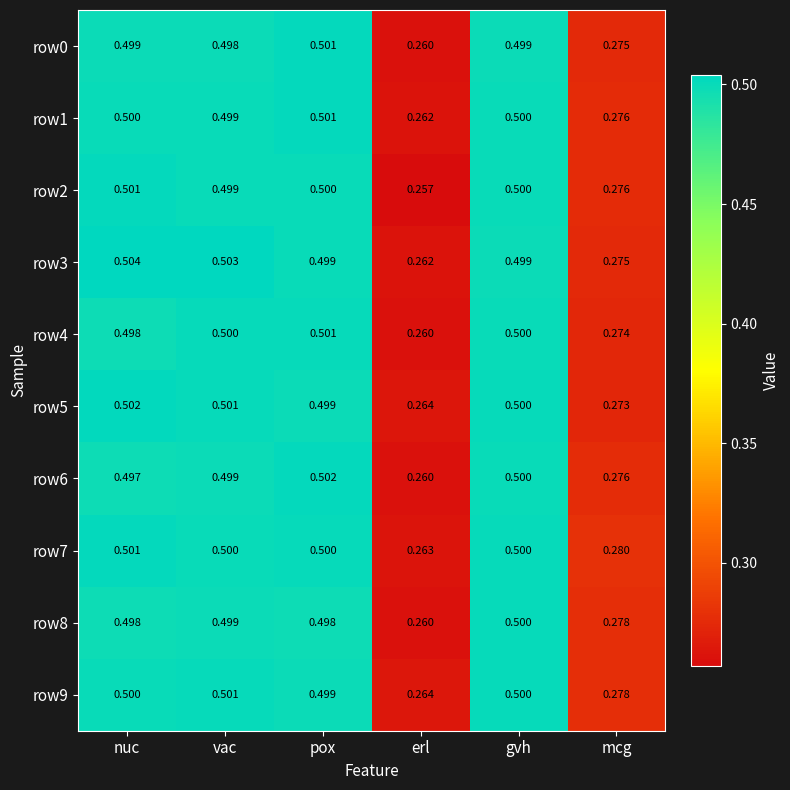

At which category does the chart reach its peak across all series?

nuc